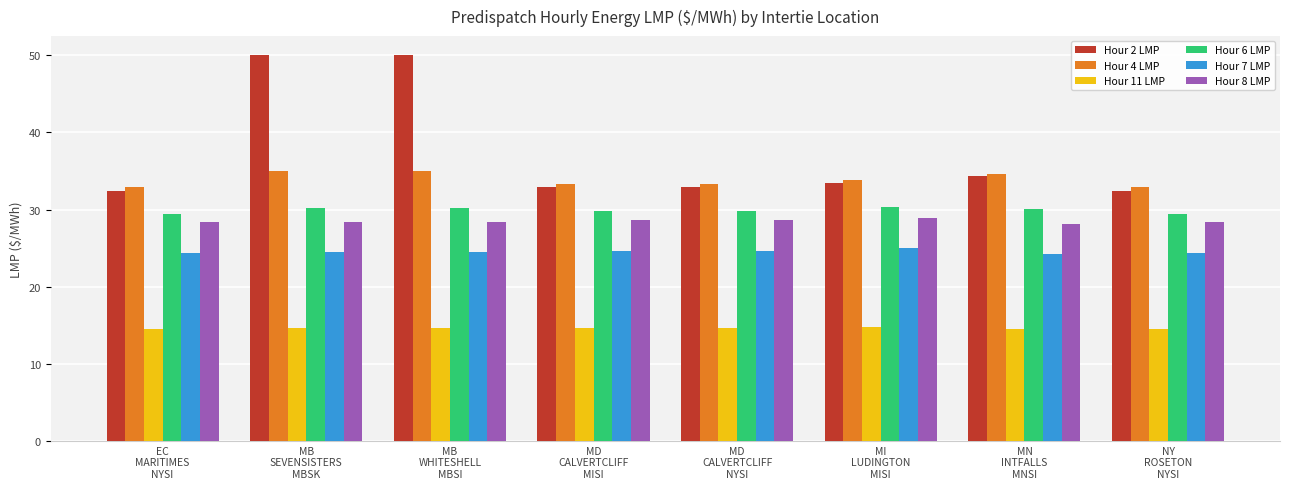

What is the sum of all Hour 11 LMP values?

116.6